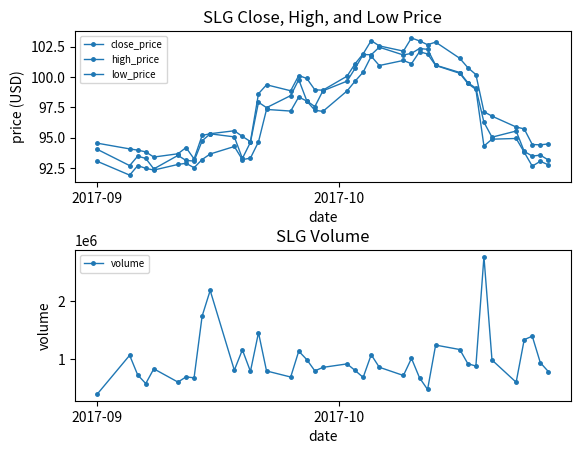

How many data points in high_price are above 98?

20